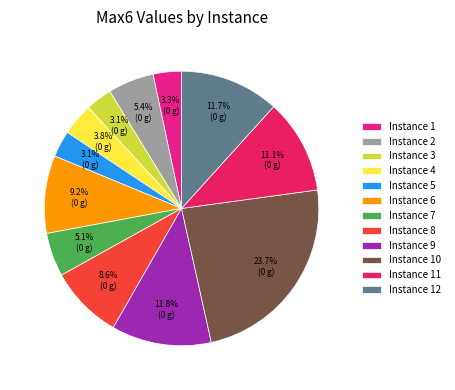

Which slice is the largest?

Instance 10